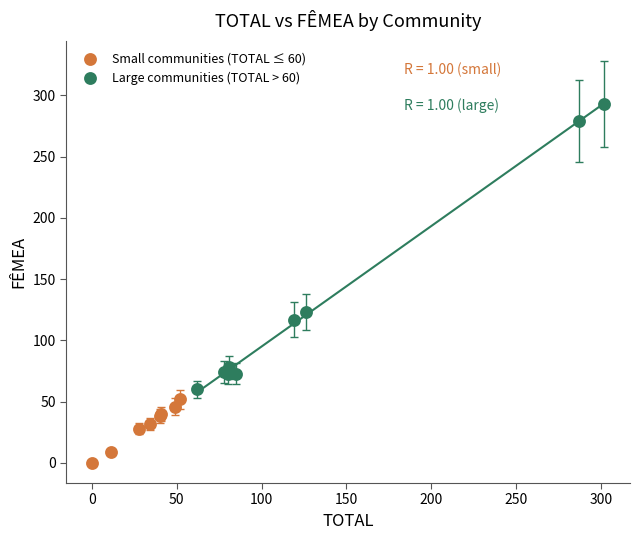

Which series has the largest Y range (max minus min)?

Large communities (TOTAL > 60)